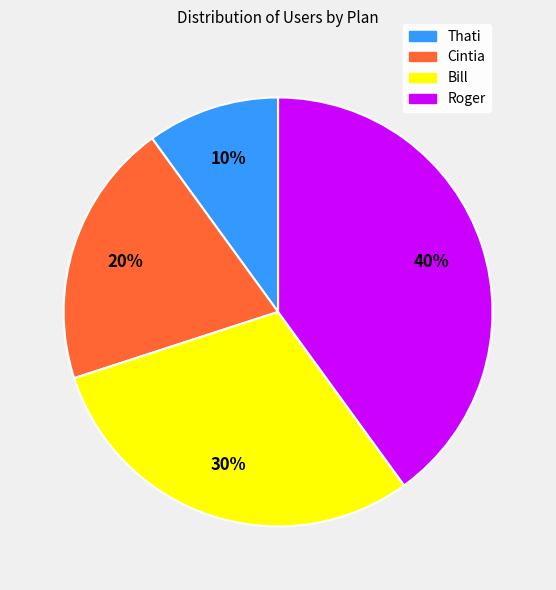

How many segments does this pie chart have?

4